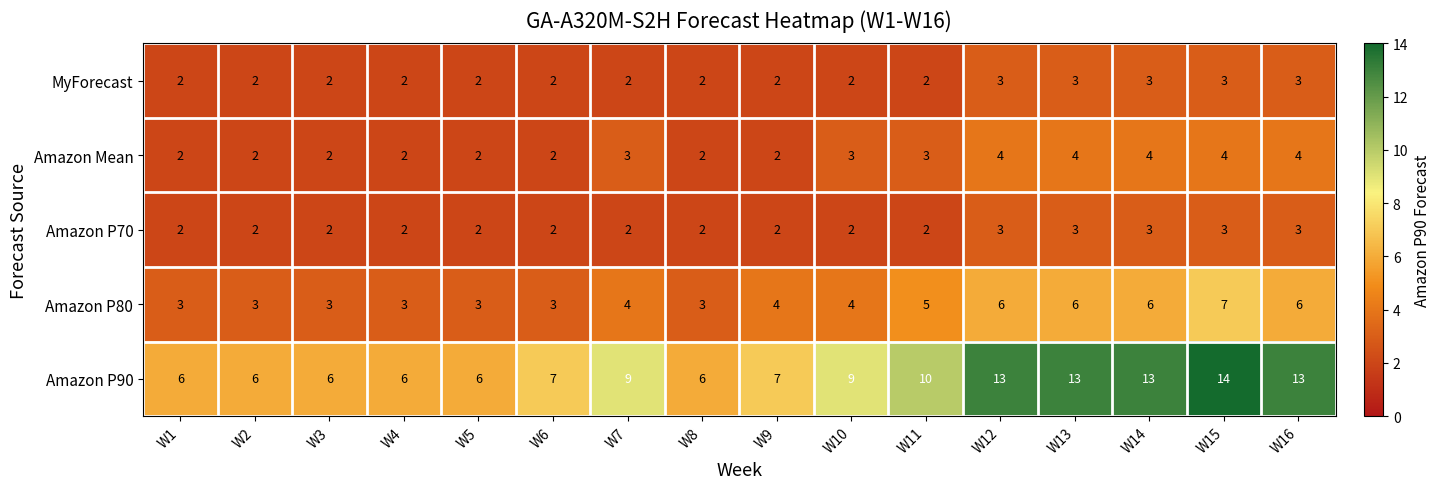

Between W3 and W13, which series saw the biggest shift?

Amazon P90